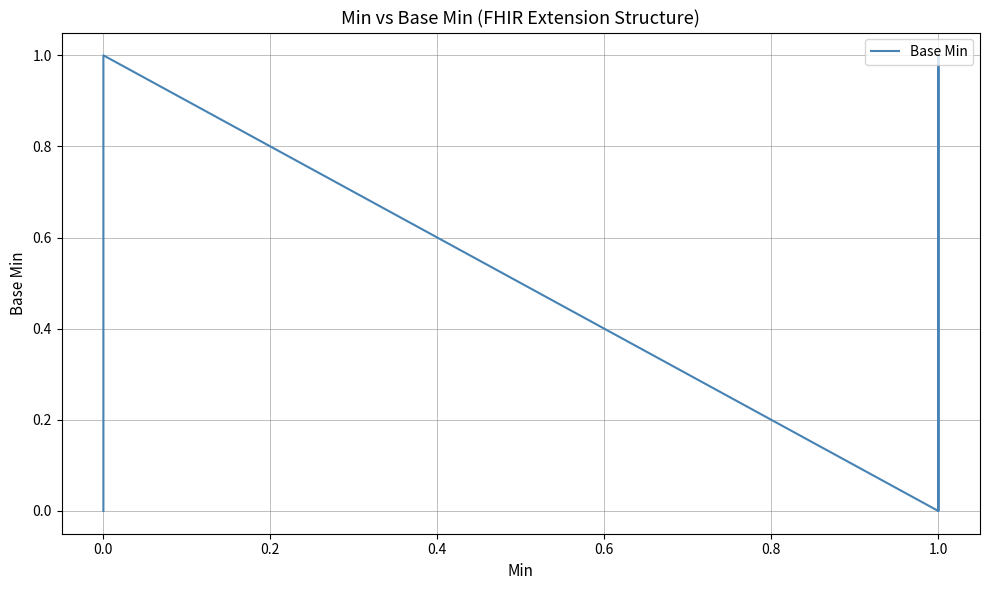

Which has a higher value, 1.0 or 0.0?

1.0